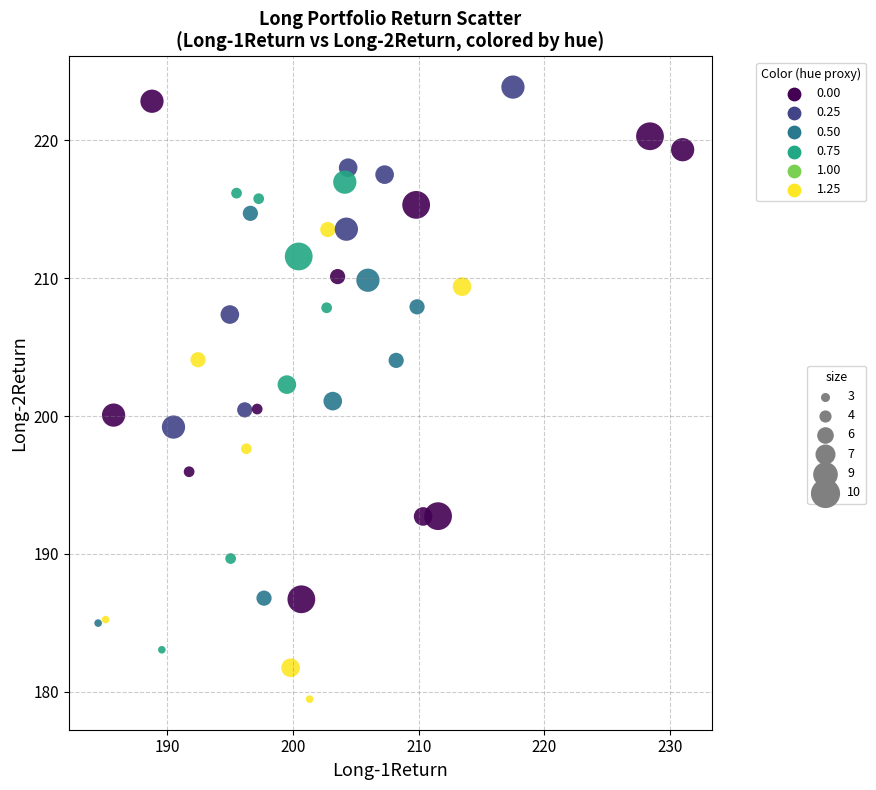

What is the range of X values (max minus min)?

46.5